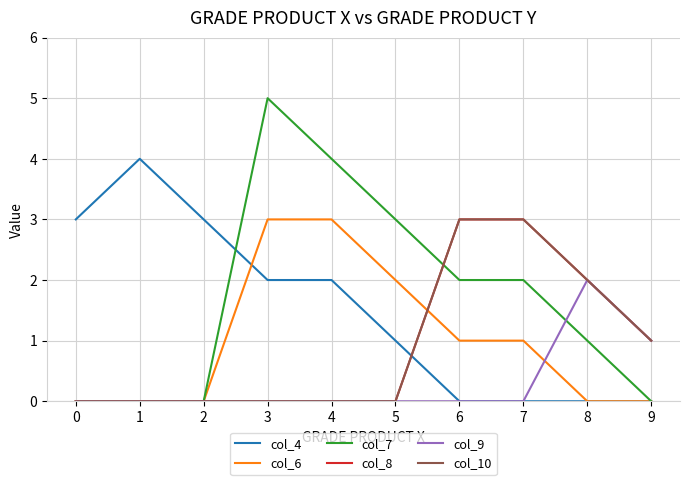

Does the chart display data point markers on the line(s)?

No